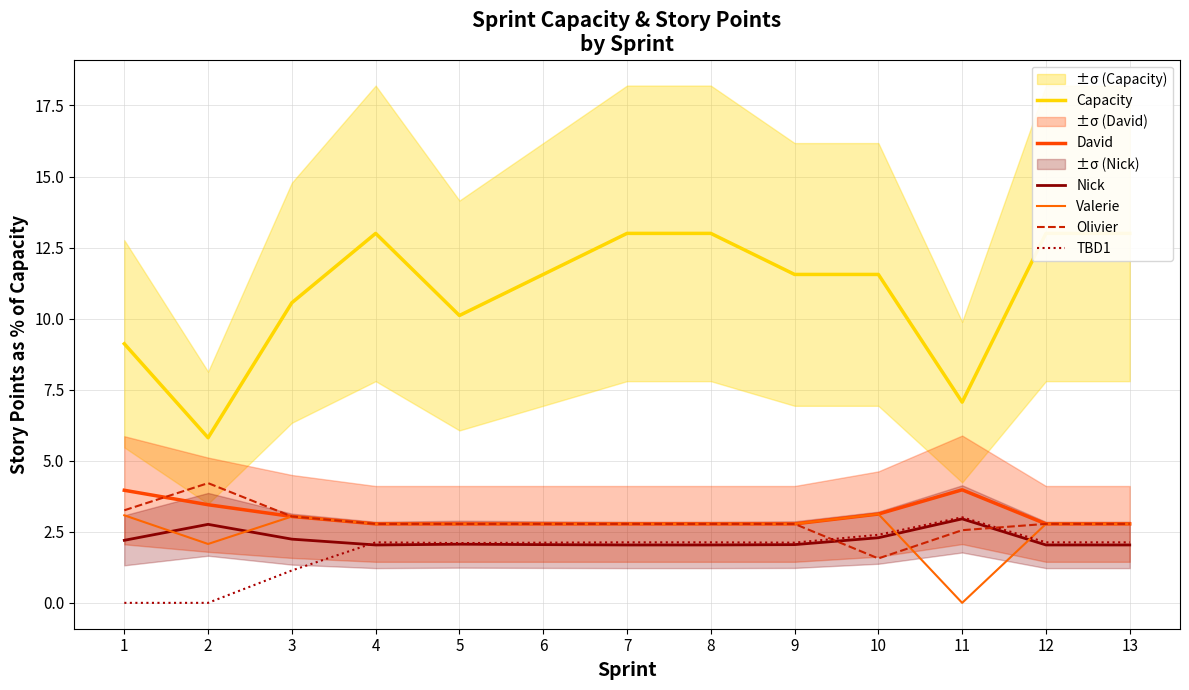

At which category does Nick reach its first local peak?

2